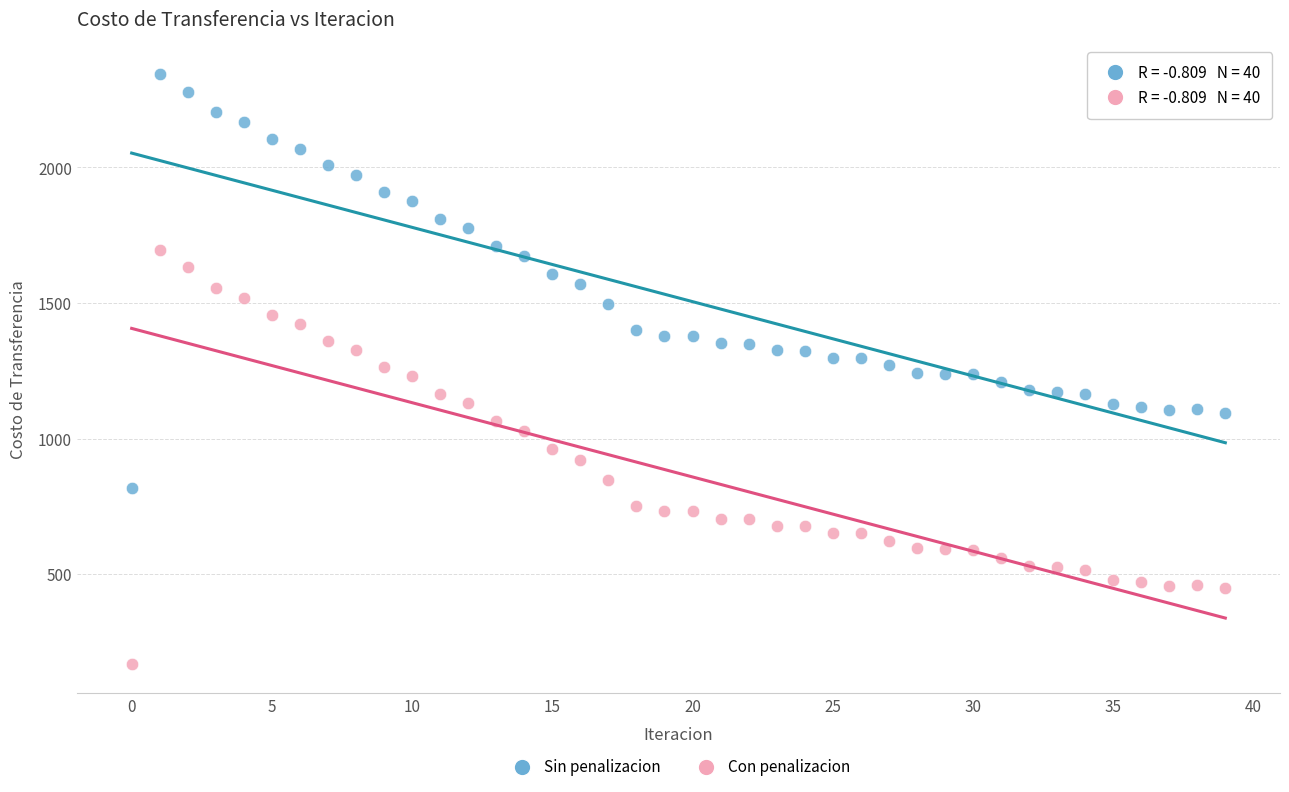

Across all data points, what is the range of Y values (max minus min)?

2173.8